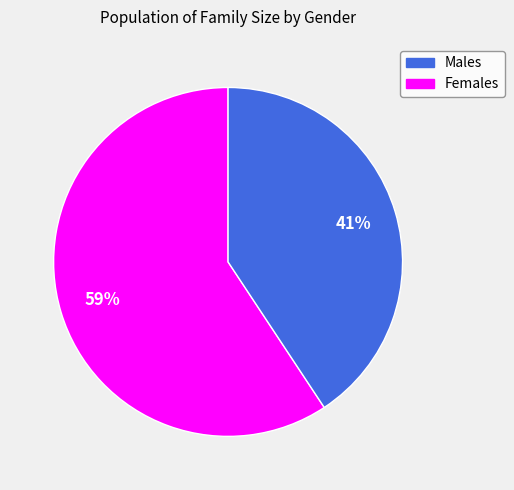

Is there a majority slice in this chart?

Yes